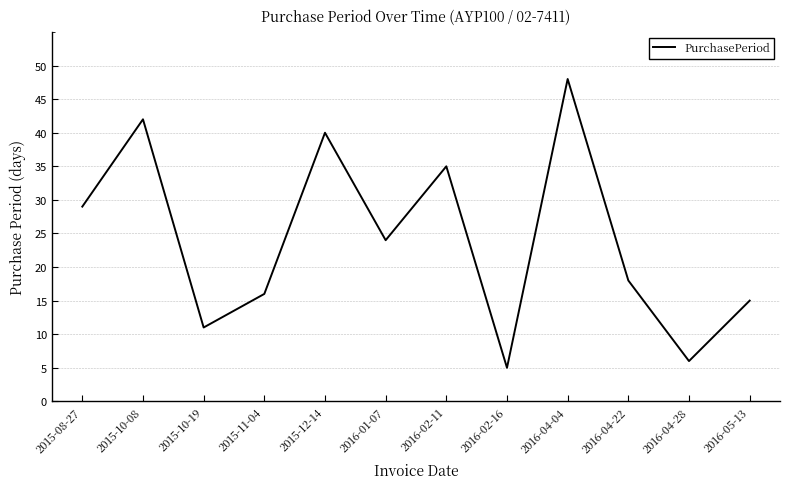

What position from the right is 2015-10-19?

10